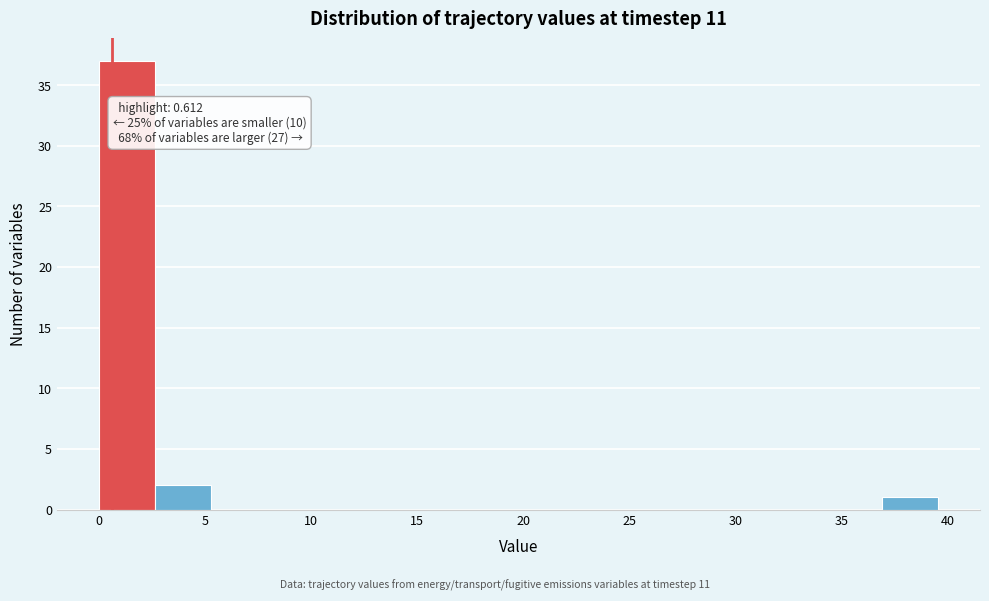

Which range on the x-axis has the tallest bar?

0.0 to 2.5